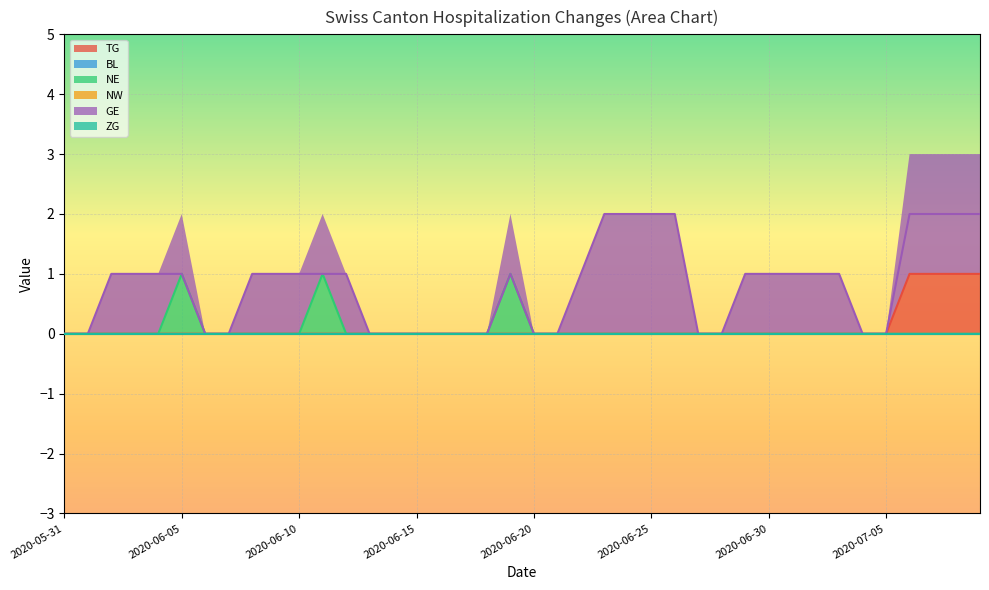

What is the difference between the maximum and minimum values in the NE series?

1